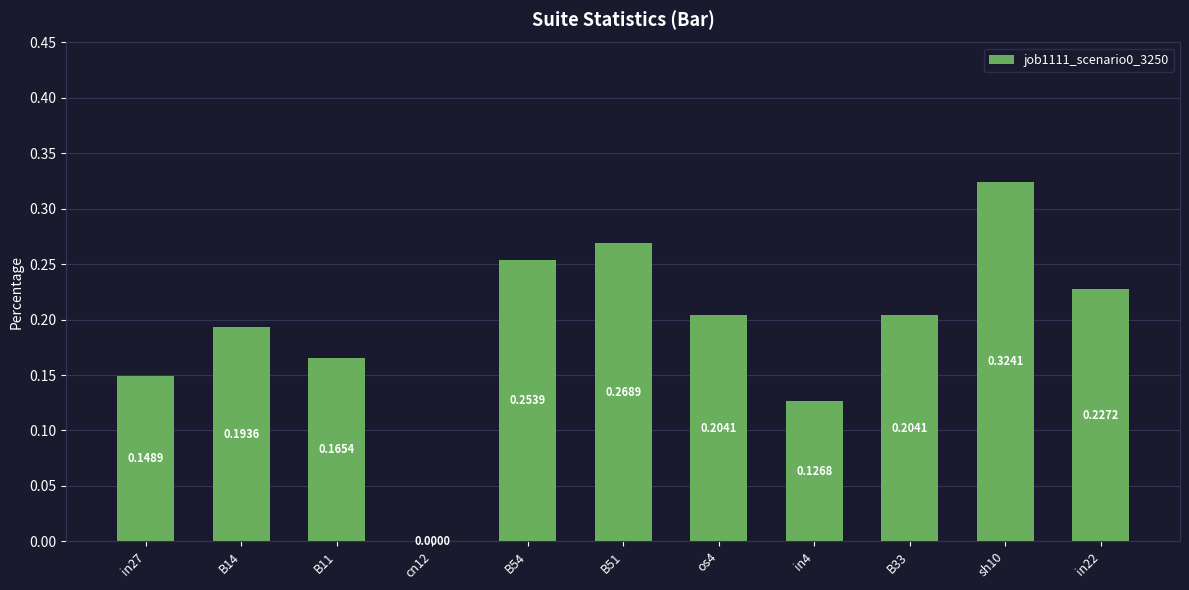

How many values are above zero?

10